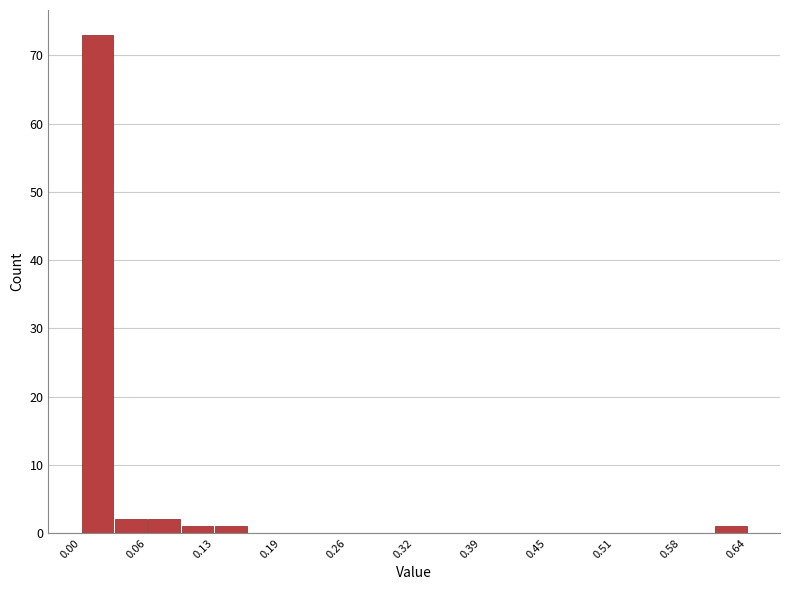

Read against the x-axis, roughly where is the centre of the tallest bar?

0.02